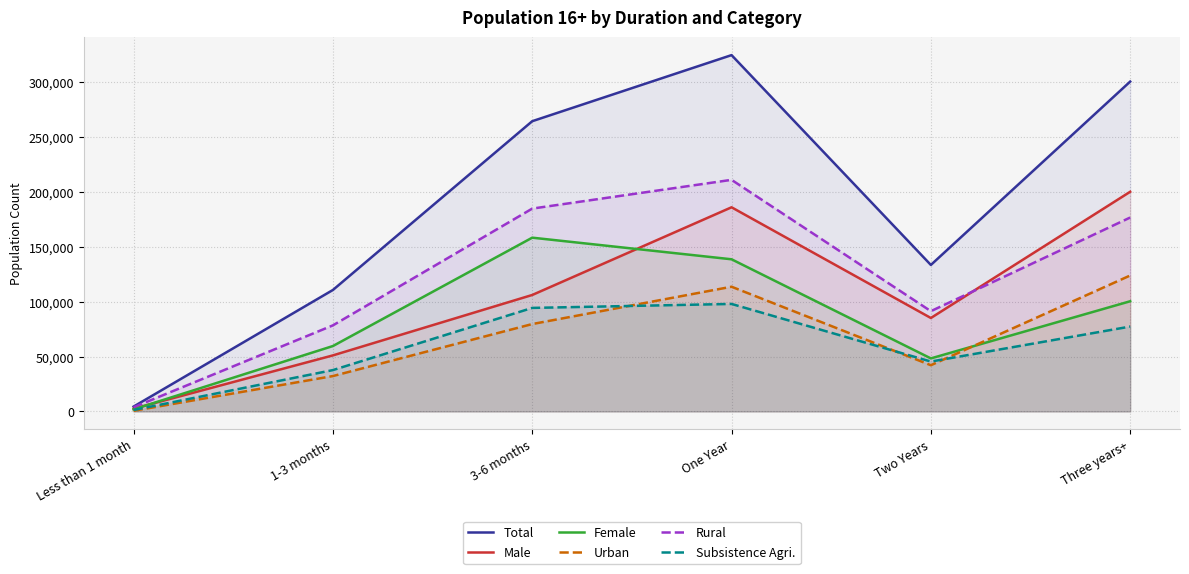

At which label does Subsistence Agri. first exceed 77316?

3-6 months